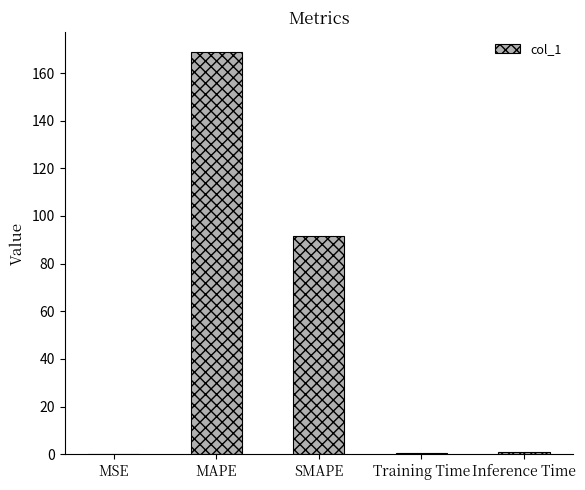

What is the sum of all values?

261.9